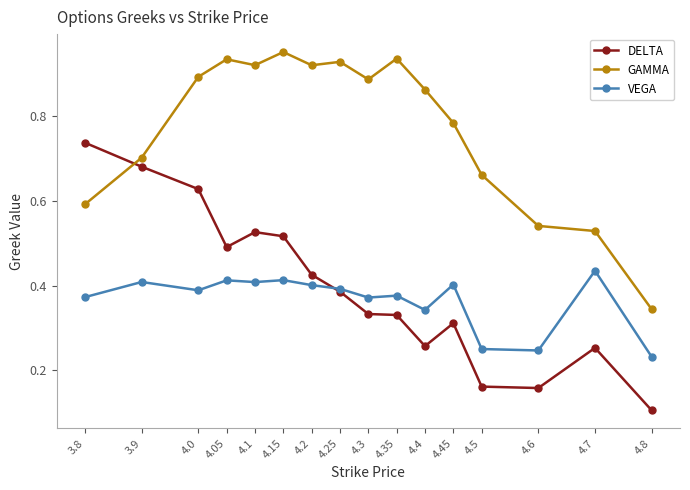

The value of DELTA at 4.05 is 0.5. True or false?

True